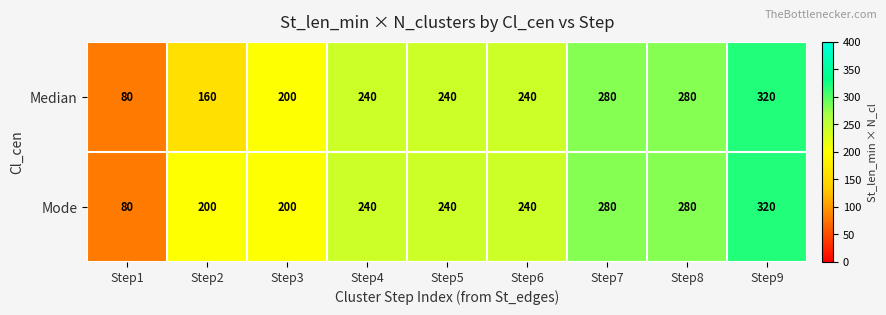

The value of Median at Step9 is 320. True or false?

True